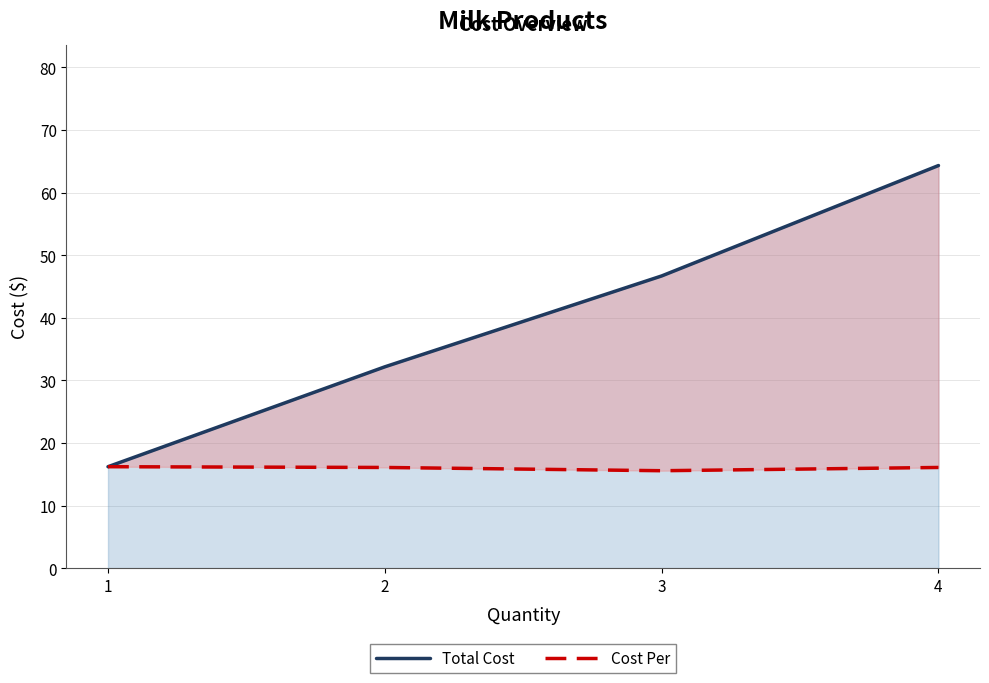

What is the maximum value for Total Cost?

64.3